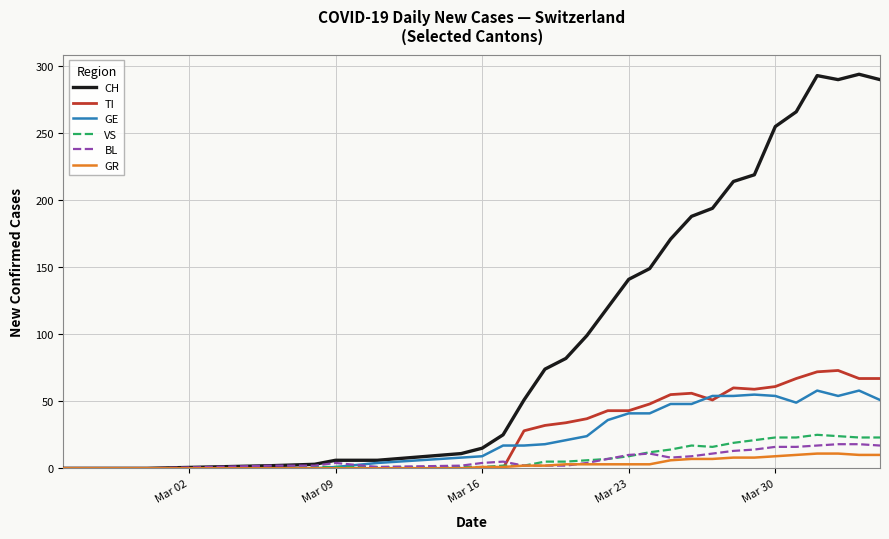

What is the greatest value displayed?

294